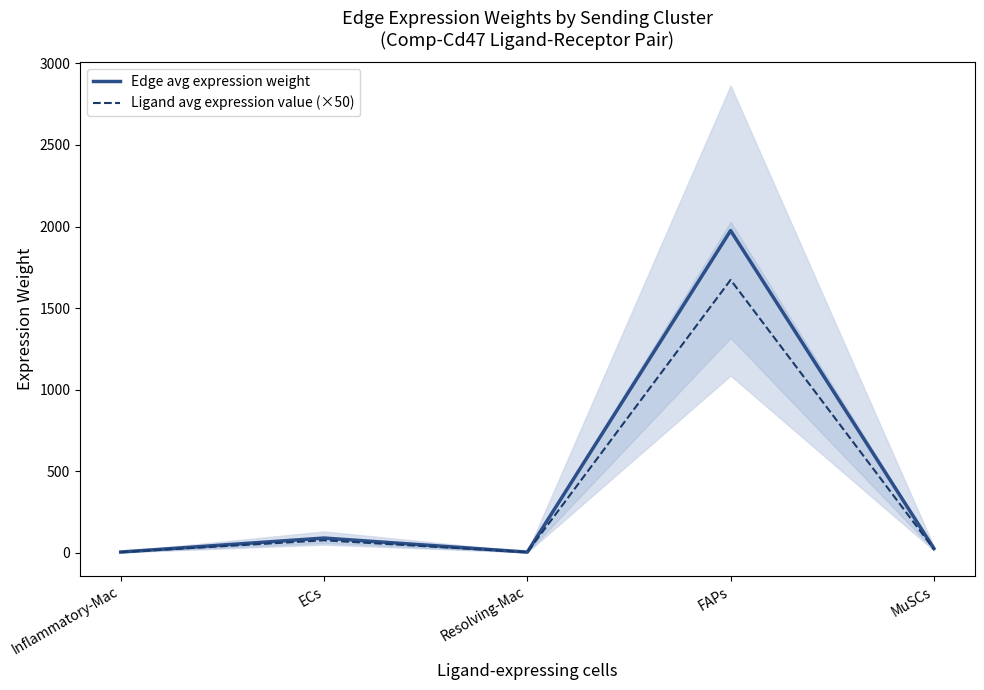

At which category does Ligand avg expression value (×50) reach its first local valley?

Resolving-Mac